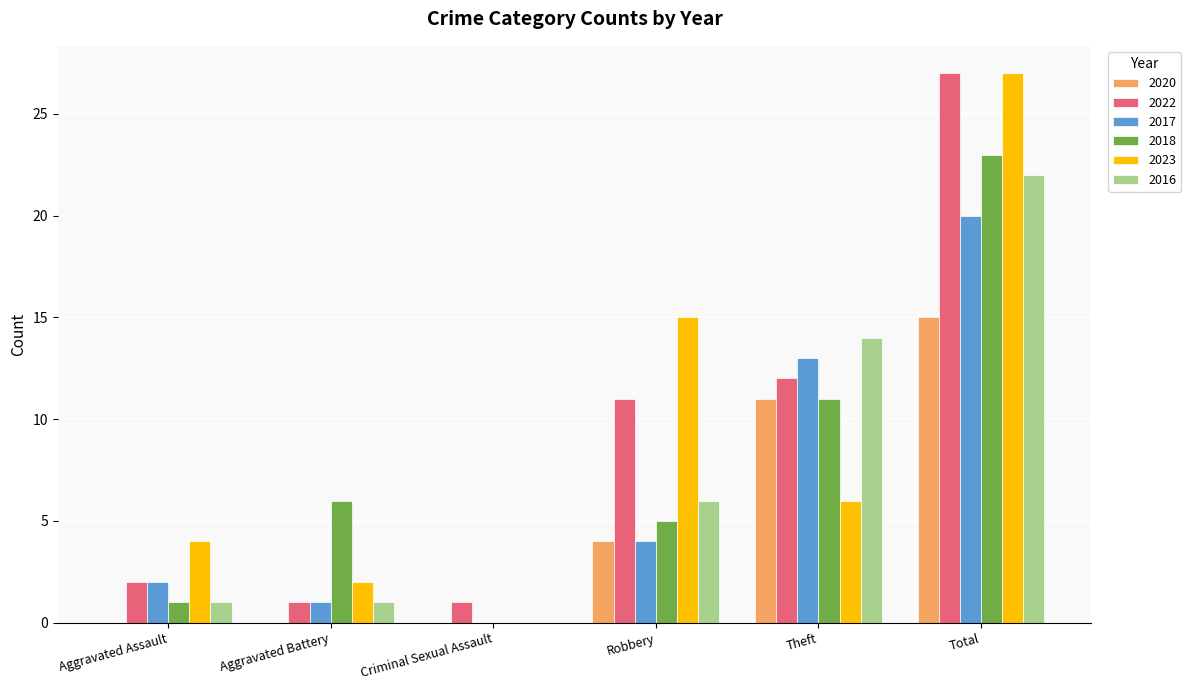

What is the sum of all 2023 values?

54